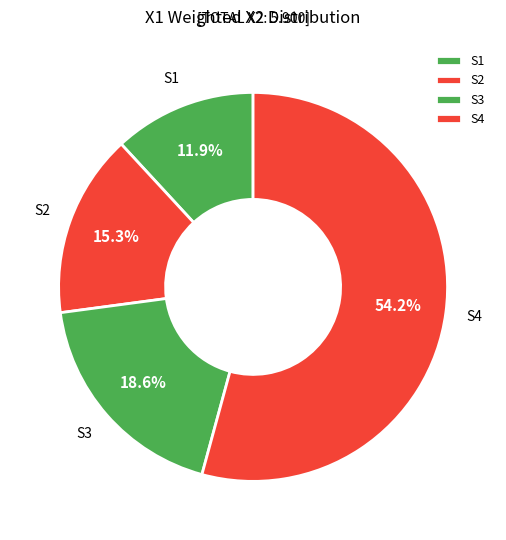

To the nearest percent, what is the difference between the S2 and S1 slice percentages?

3%